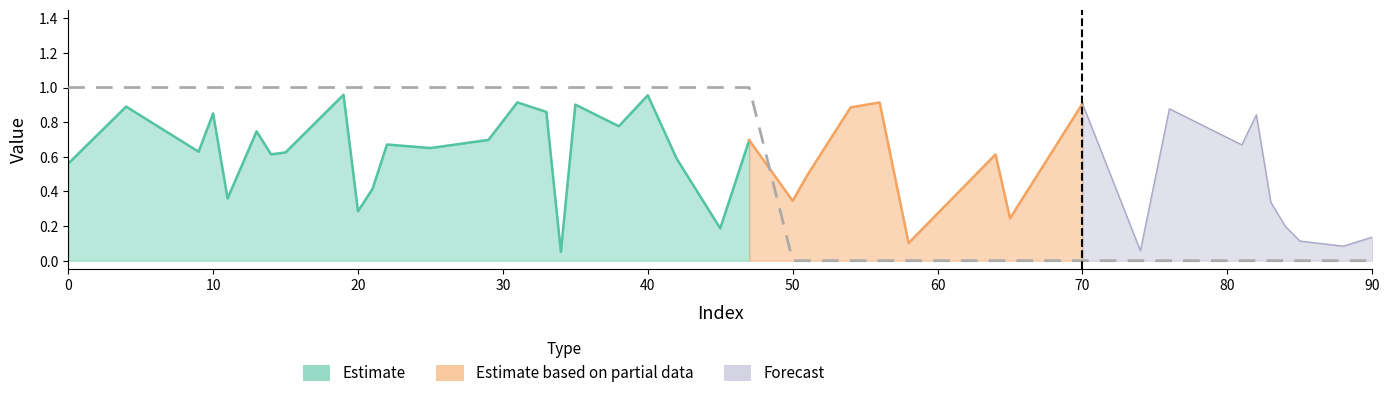

What is the label of the 29th point from the left?

4